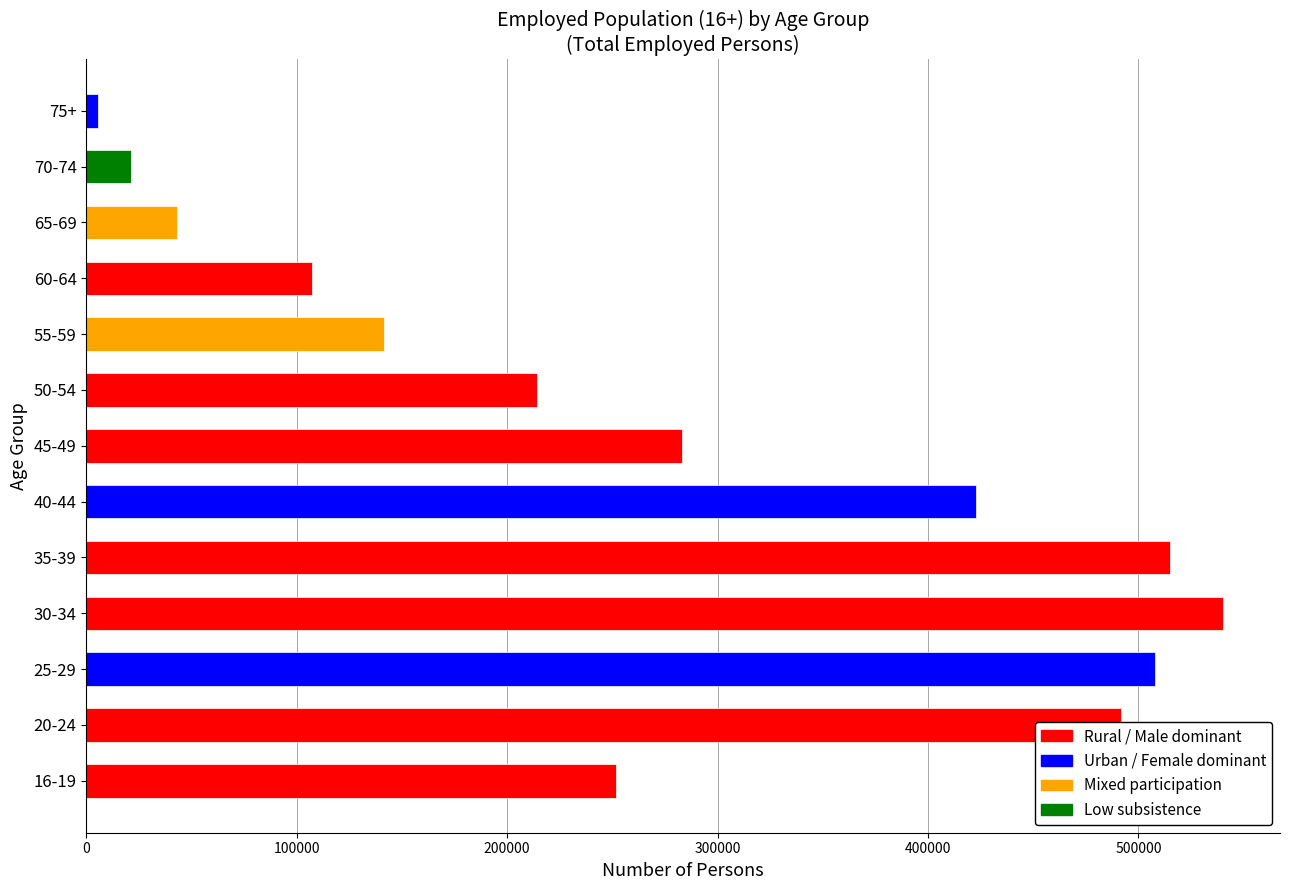

Is it true that the value at 45-49 is 104268?

False